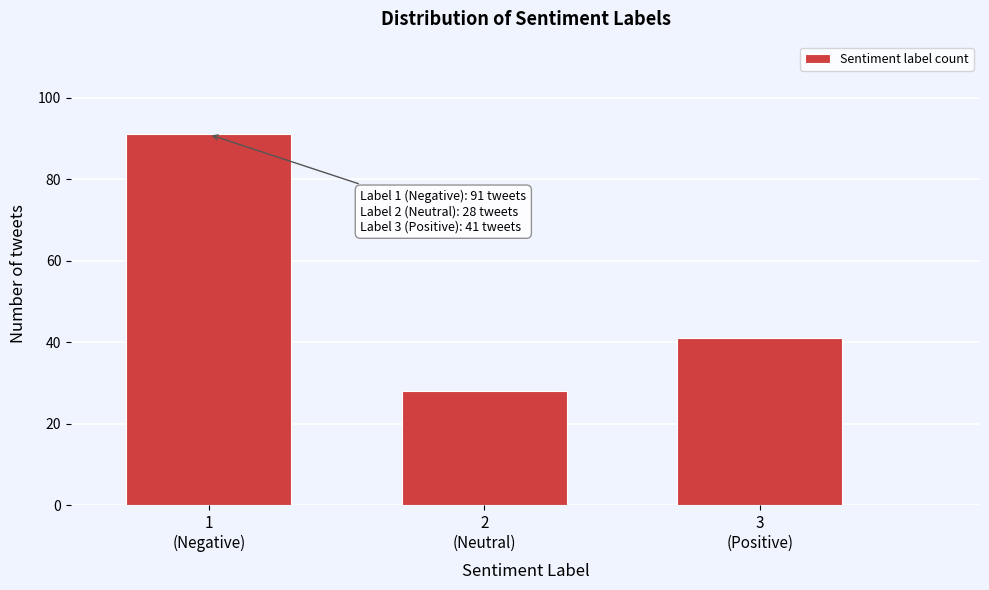

Reading left to right, list all the values displayed in this chart.

91	28	41